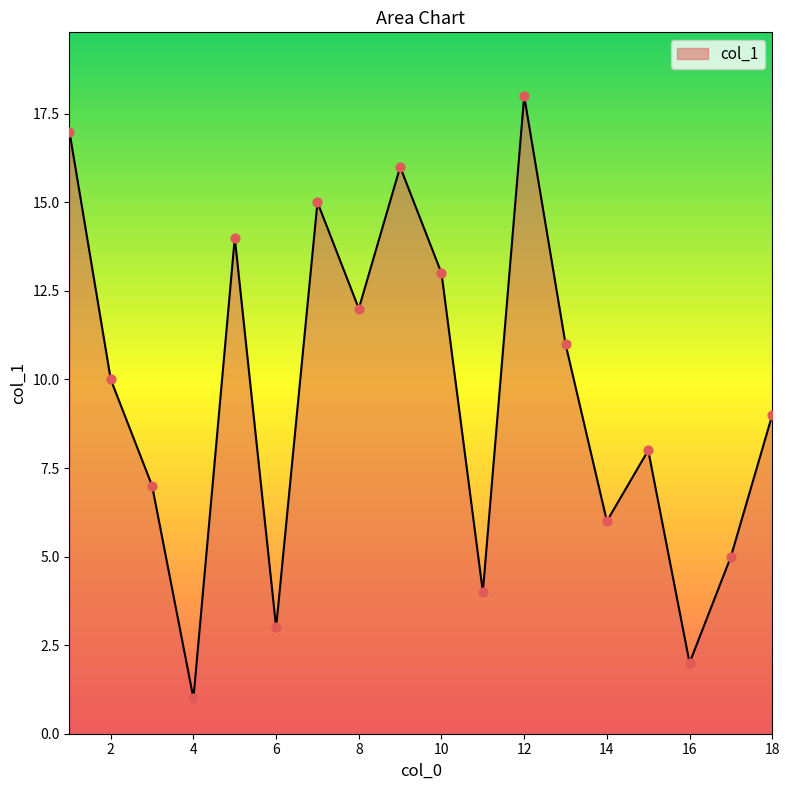

What is the greatest value displayed?

18